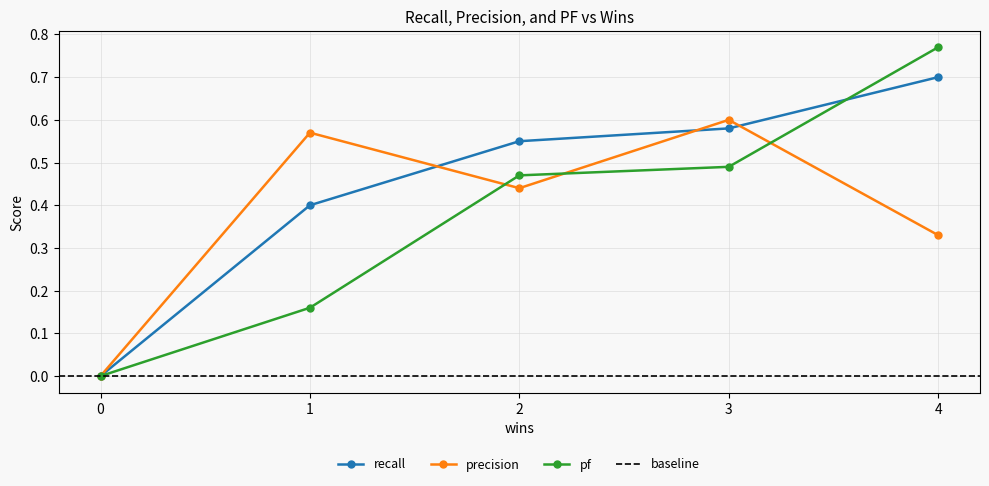

Between which two adjacent categories do recall and precision first intersect?

1 and 2